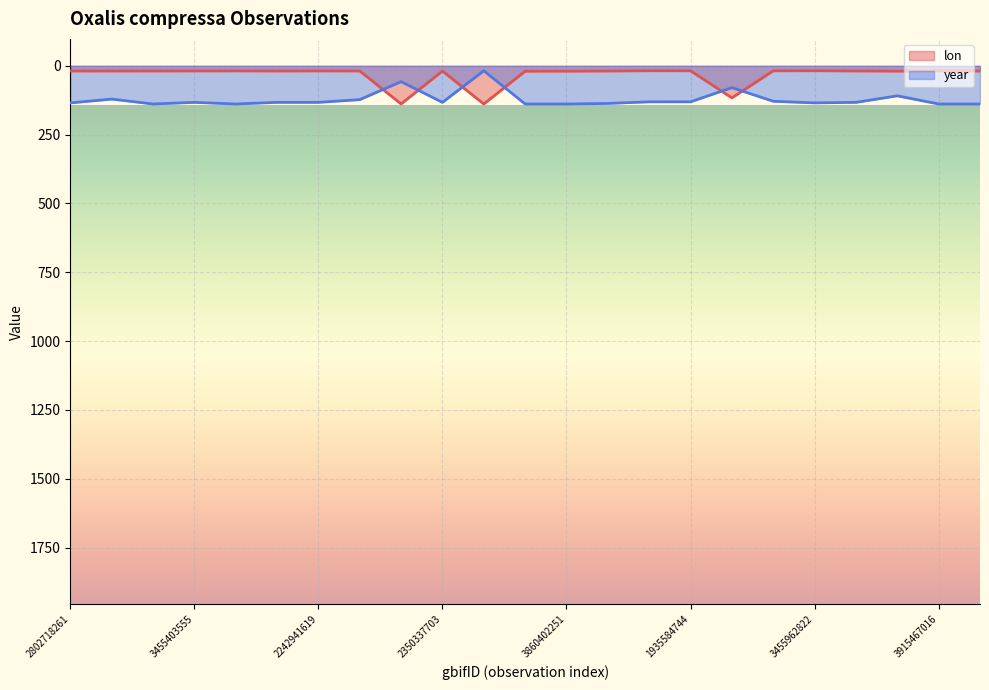

True or false: lon has a value of 207.7 at 2830571042.

False